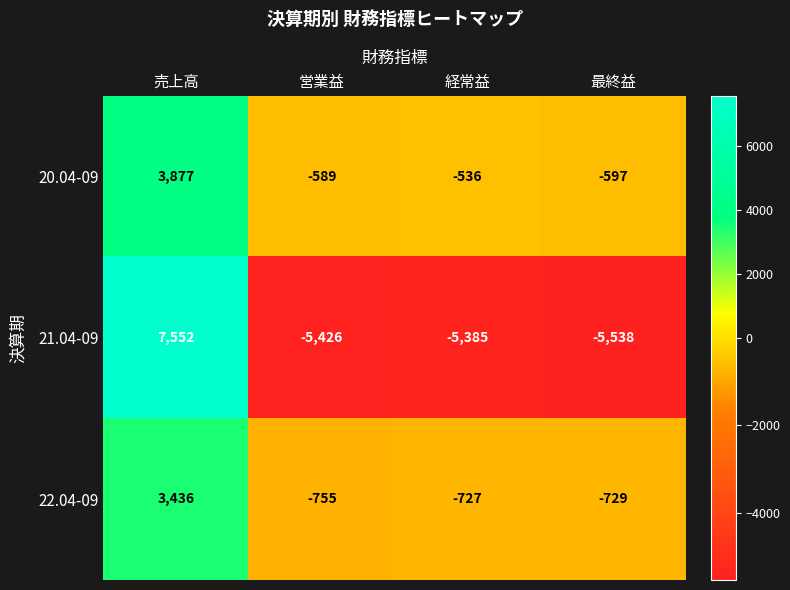

Which category has the highest value across all series?

売上高